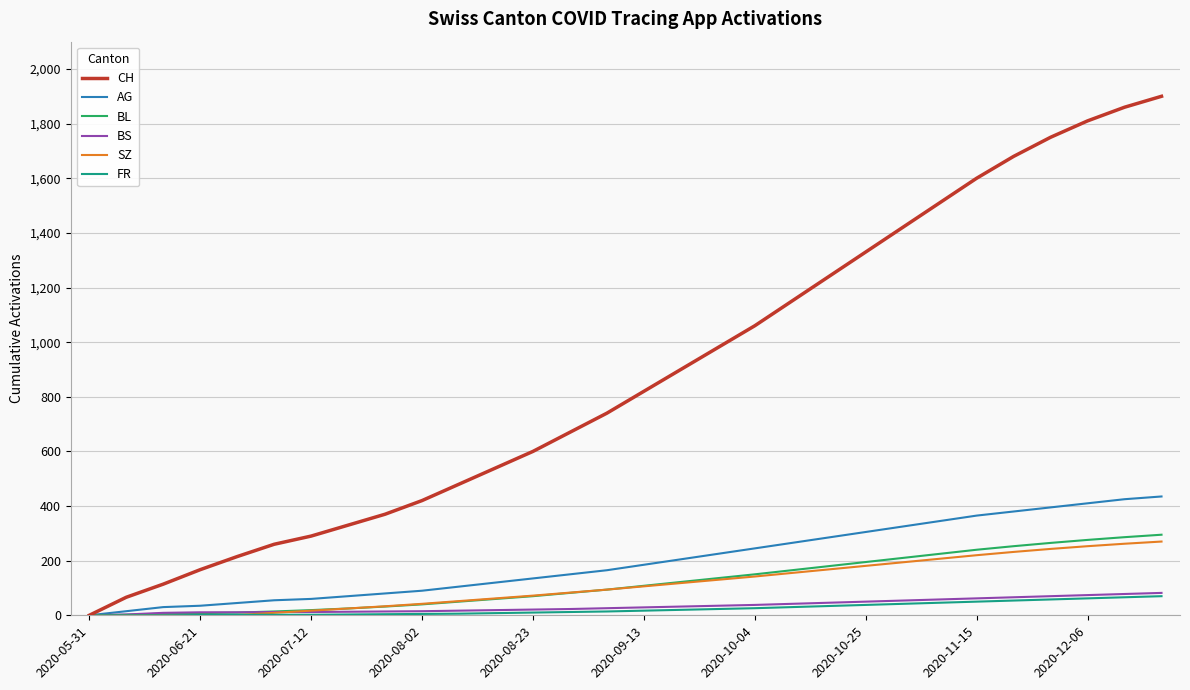

Which series has the largest total across all categories?

CH